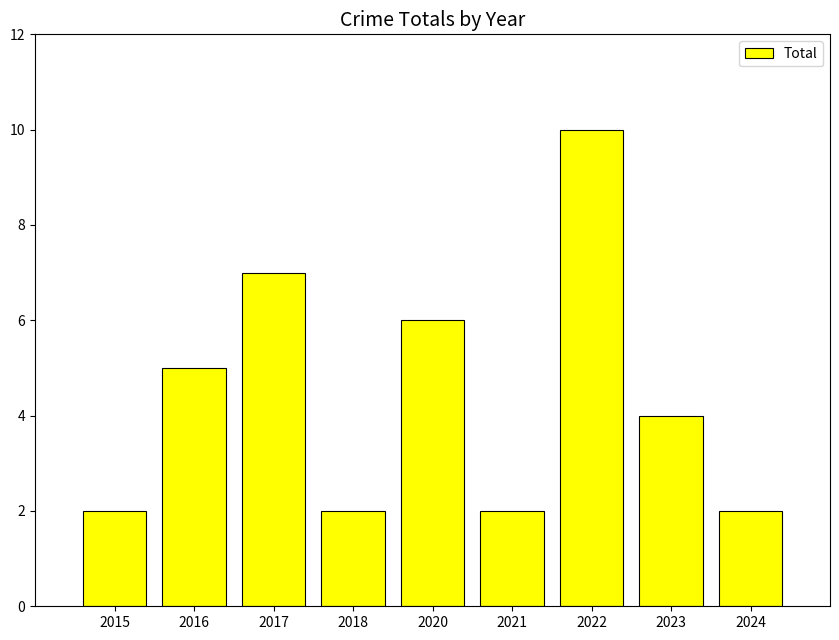

Reading right to left, extract all data points from this chart.

2024=2	2023=4	2022=10	2021=2	2020=6	2018=2	2017=7	2016=5	2015=2